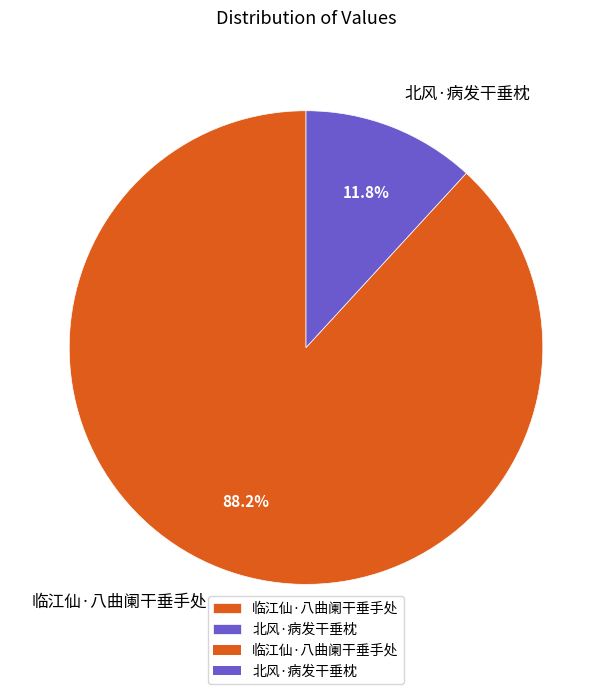

To the nearest percent, what is the difference between the largest and smallest slice percentages?

76%